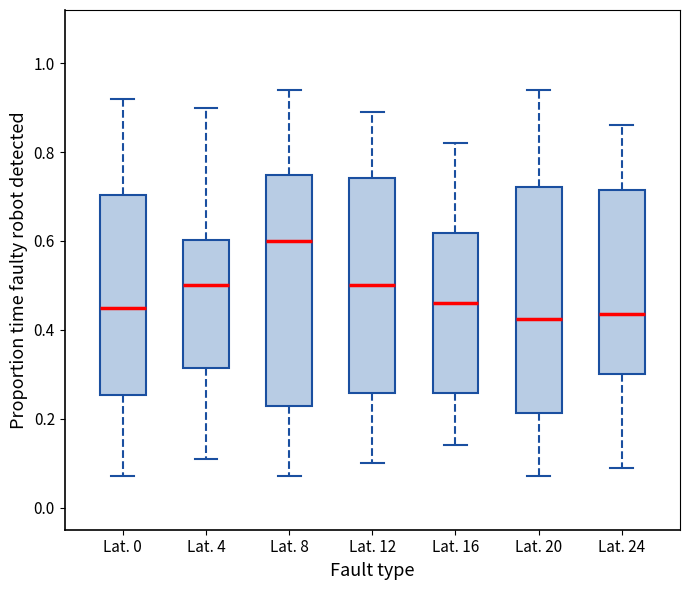

Reading left to right, read every box against the y-axis: the position of its median line, the range the box covers, and the ends of its whiskers. The values are not printed on the chart, so give them approximately, as read against the axis.

Lat. 0: median 0.46, box 0.26 to 0.70, whiskers 0.08 to 0.92
Lat. 4: median 0.50, box 0.32 to 0.60, whiskers 0.12 to 0.90
Lat. 8: median 0.60, box 0.22 to 0.74, whiskers 0.08 to 0.94
Lat. 12: median 0.50, box 0.26 to 0.74, whiskers 0.10 to 0.90
Lat. 16: median 0.46, box 0.26 to 0.62, whiskers 0.14 to 0.82
Lat. 20: median 0.42, box 0.22 to 0.72, whiskers 0.08 to 0.94
Lat. 24: median 0.44, box 0.30 to 0.72, whiskers 0.10 to 0.86